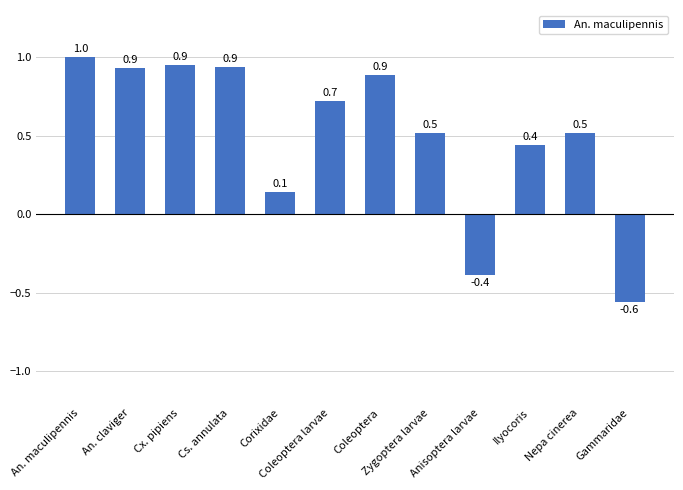

What is the maximum value shown in the chart?

1.0